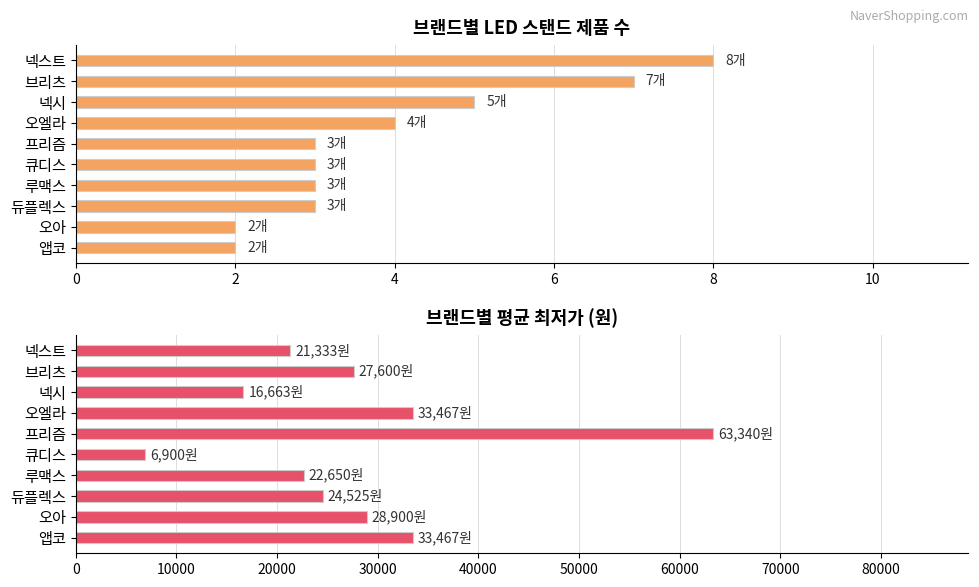

Is it true that 평균 최저가 equals 58603 at 앱코?

False